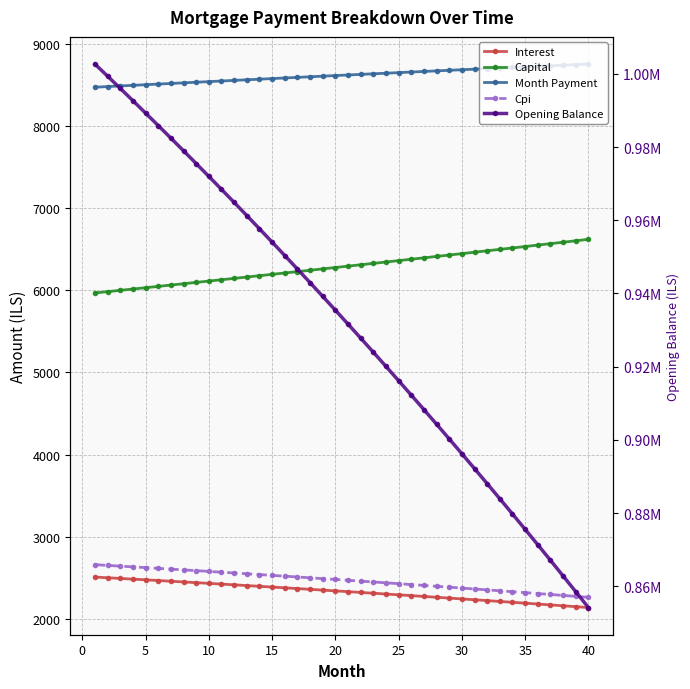

Is the value of Interest at 39 greater than the value of Cpi at 30?

No